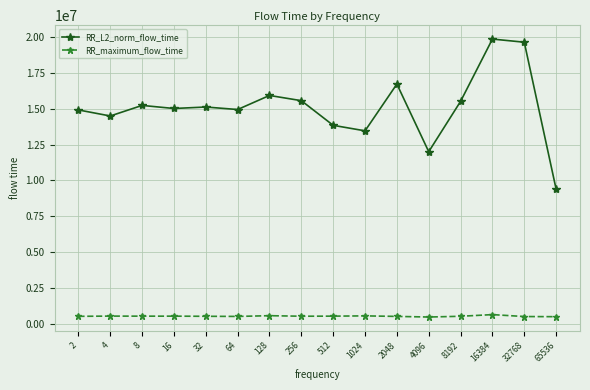

What is the difference between the maximum and second lowest values in the RR_maximum_flow_time series?

145160.0